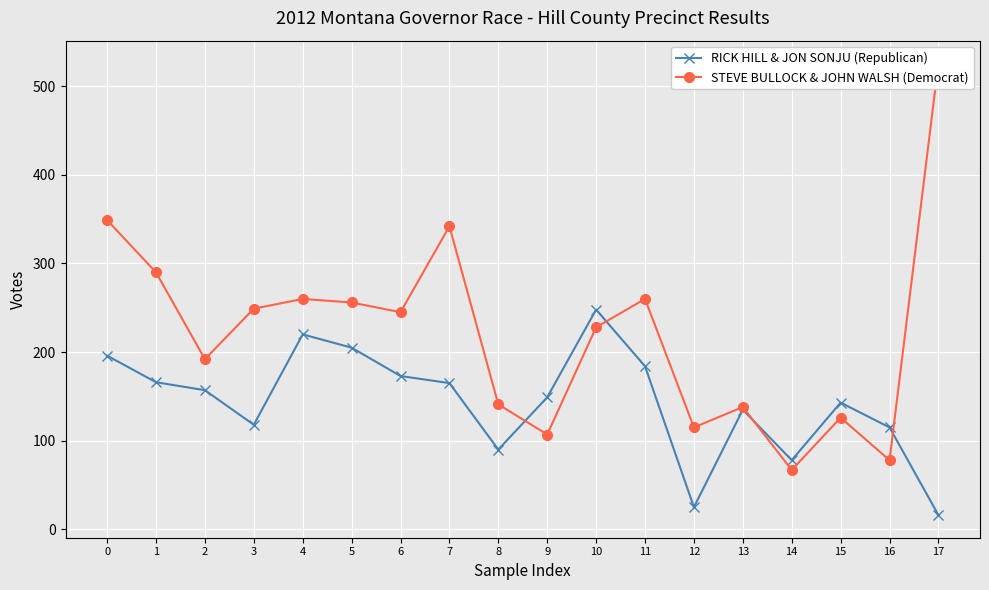

What is the difference between the second highest and minimum values in the RICK HILL & JON SONJU (Republican) series?

204